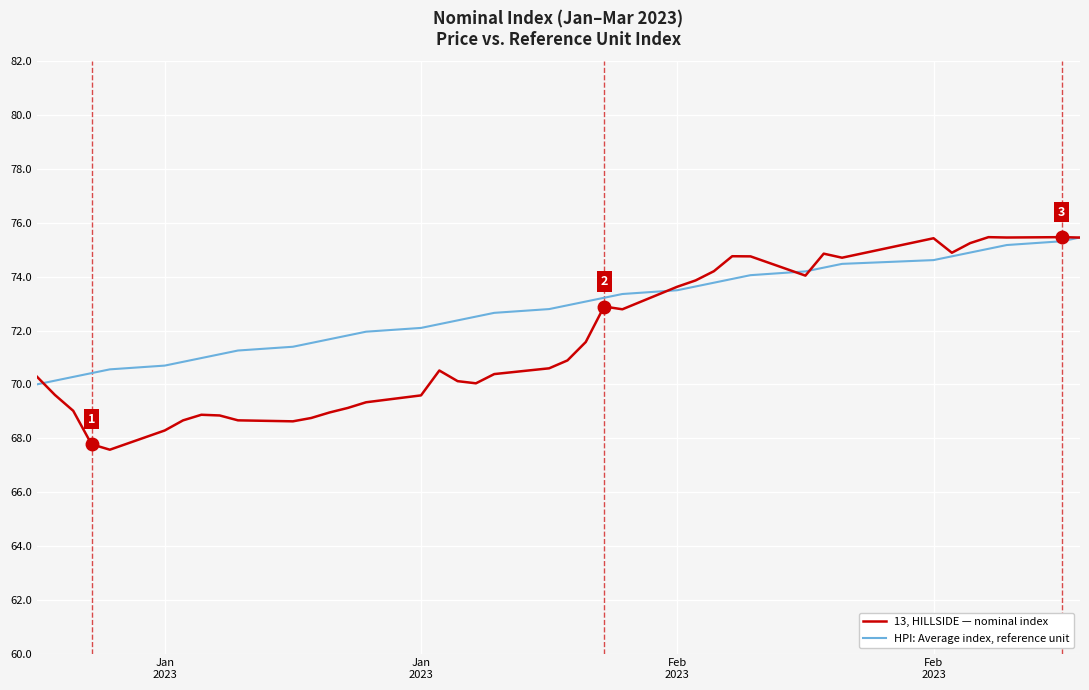

At how many categories does at least one series exceed 69?

40